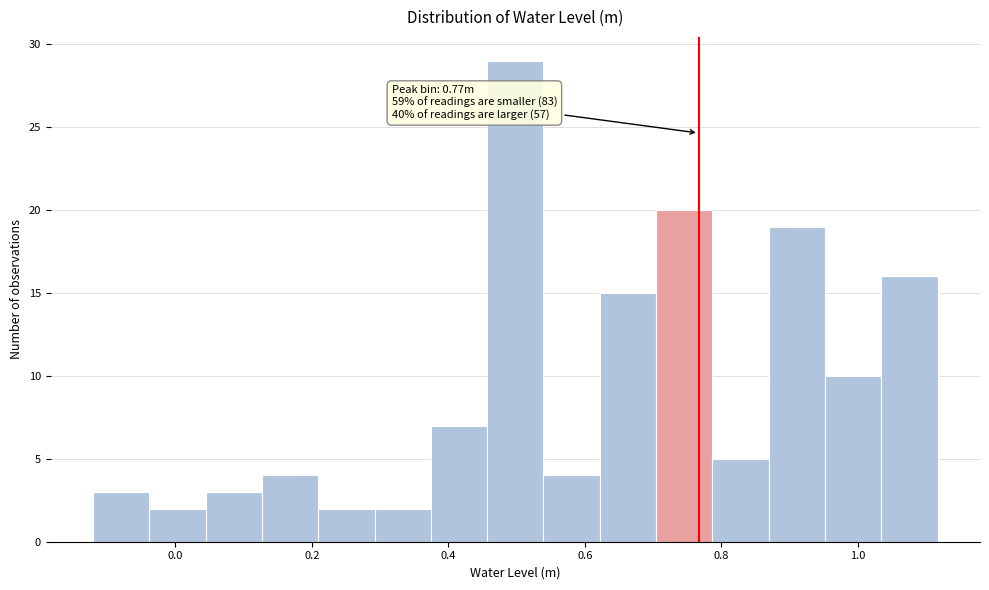

Over which range of the x-axis is the bar tallest?

0.46 to 0.54